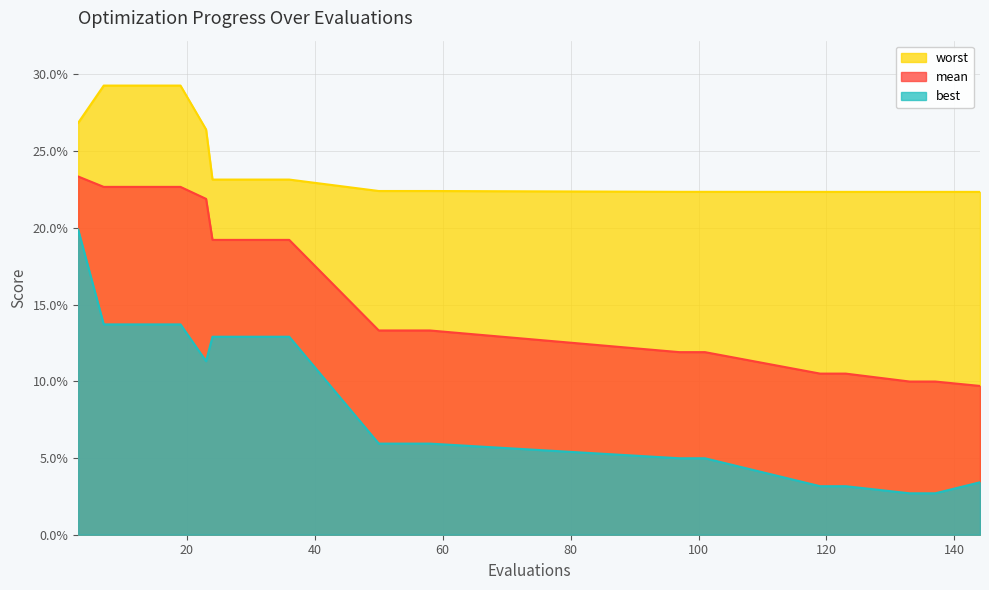

Is the value of best at 58 greater than the value of mean at 36?

No